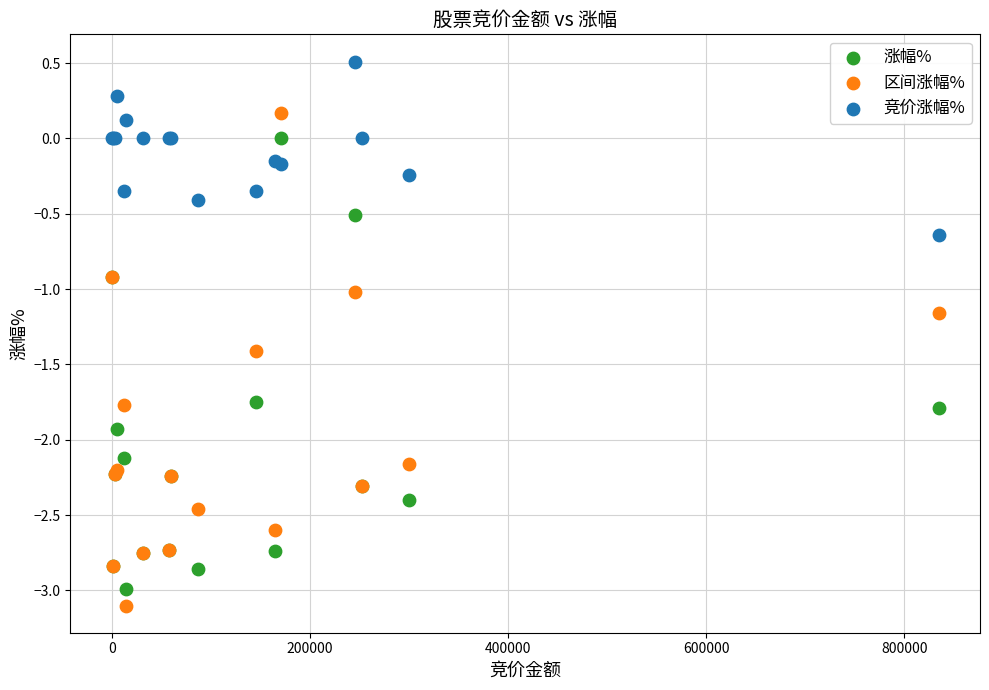

What are all the series names shown in the legend?

涨幅%, 区间涨幅%, 竞价涨幅%